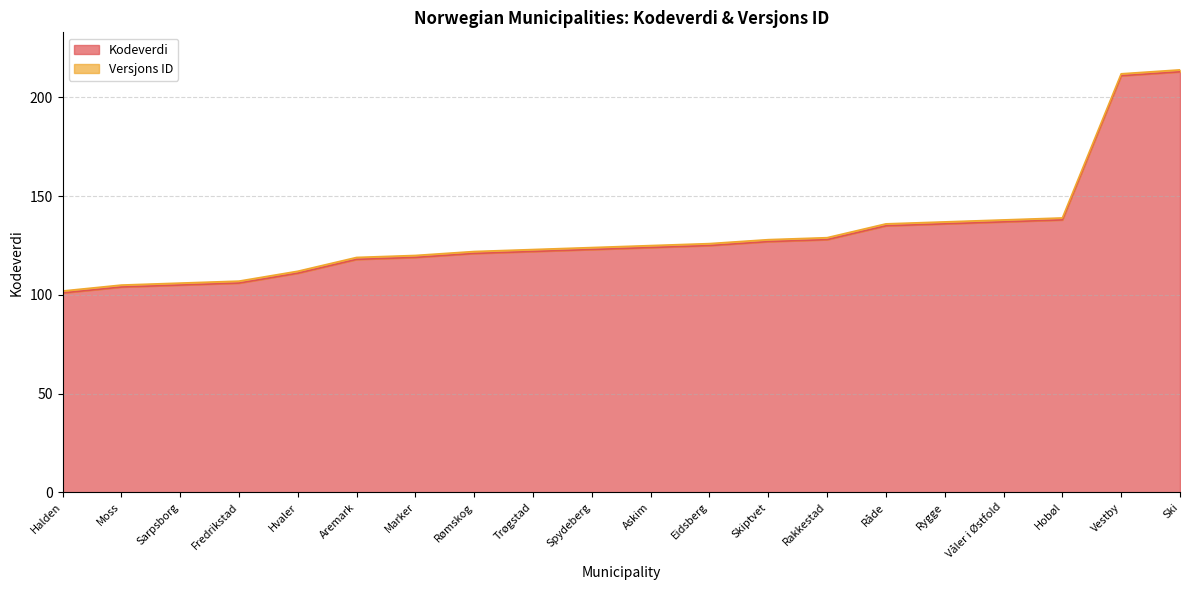

What is the difference between the values at Fredrikstad and Rakkestad?

22